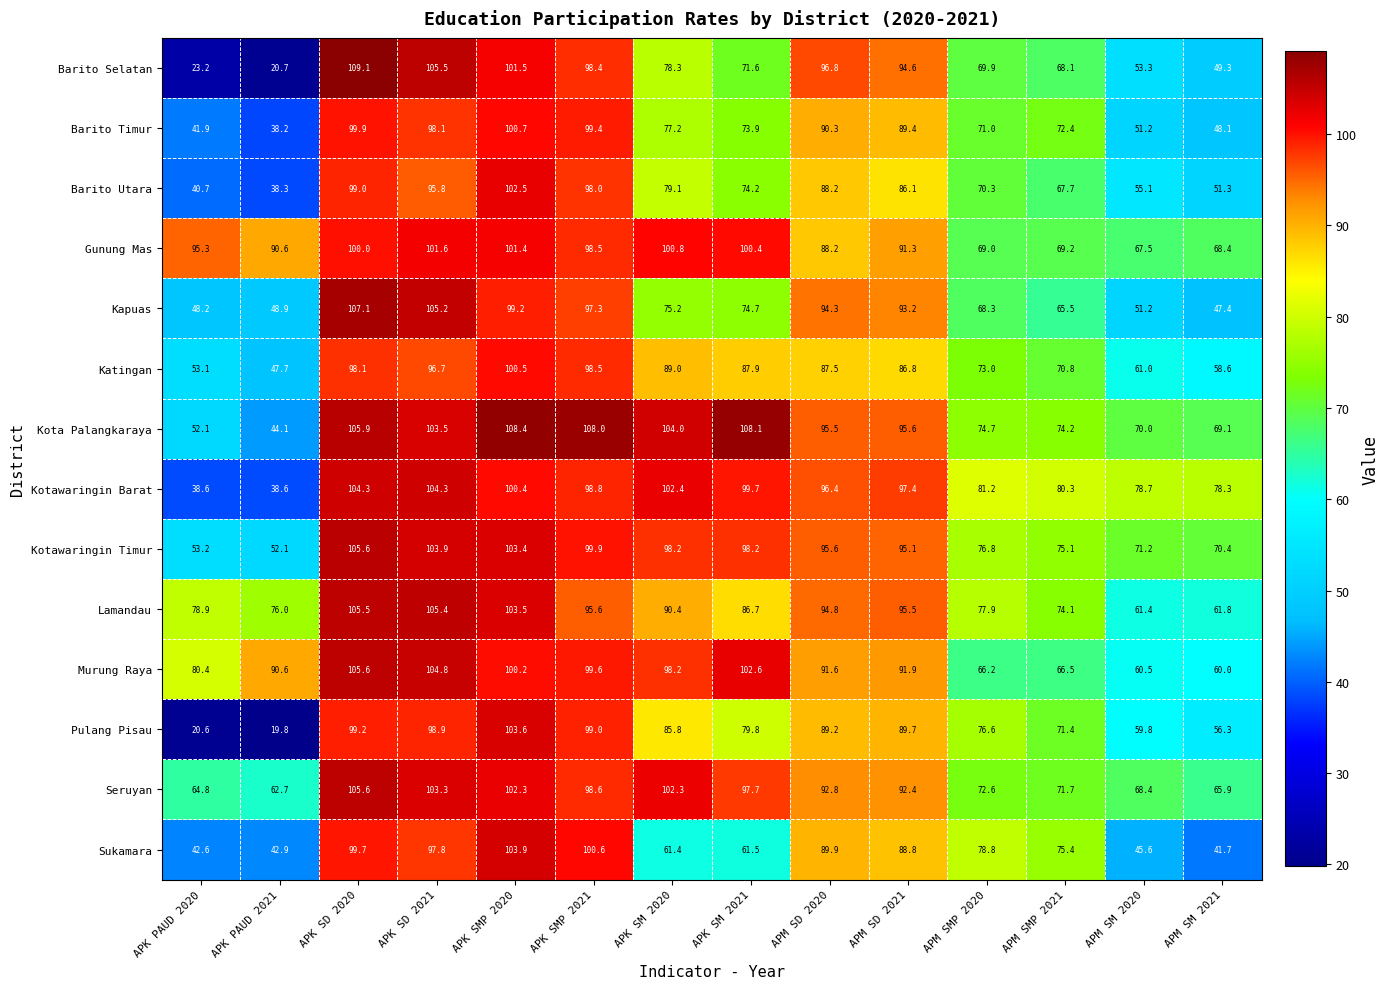

True or false: Kotawaringin Barat has a value of 134.7 at APM SMP 2020.

False